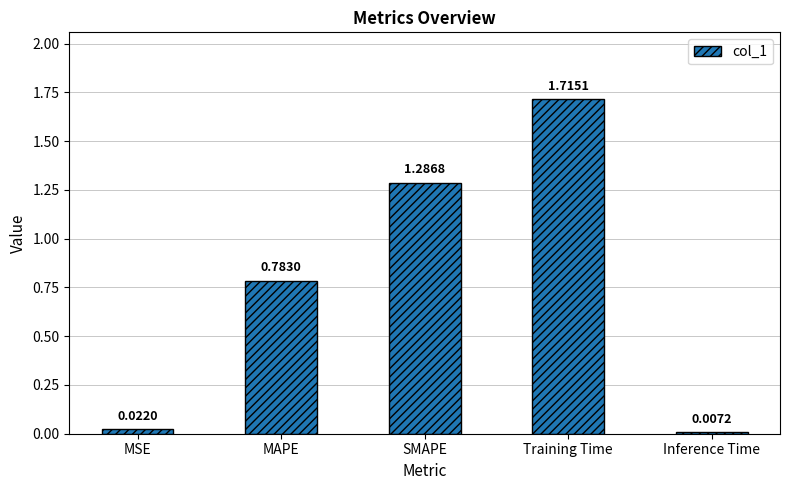

What is the label of the 5th bar from the right?

MSE